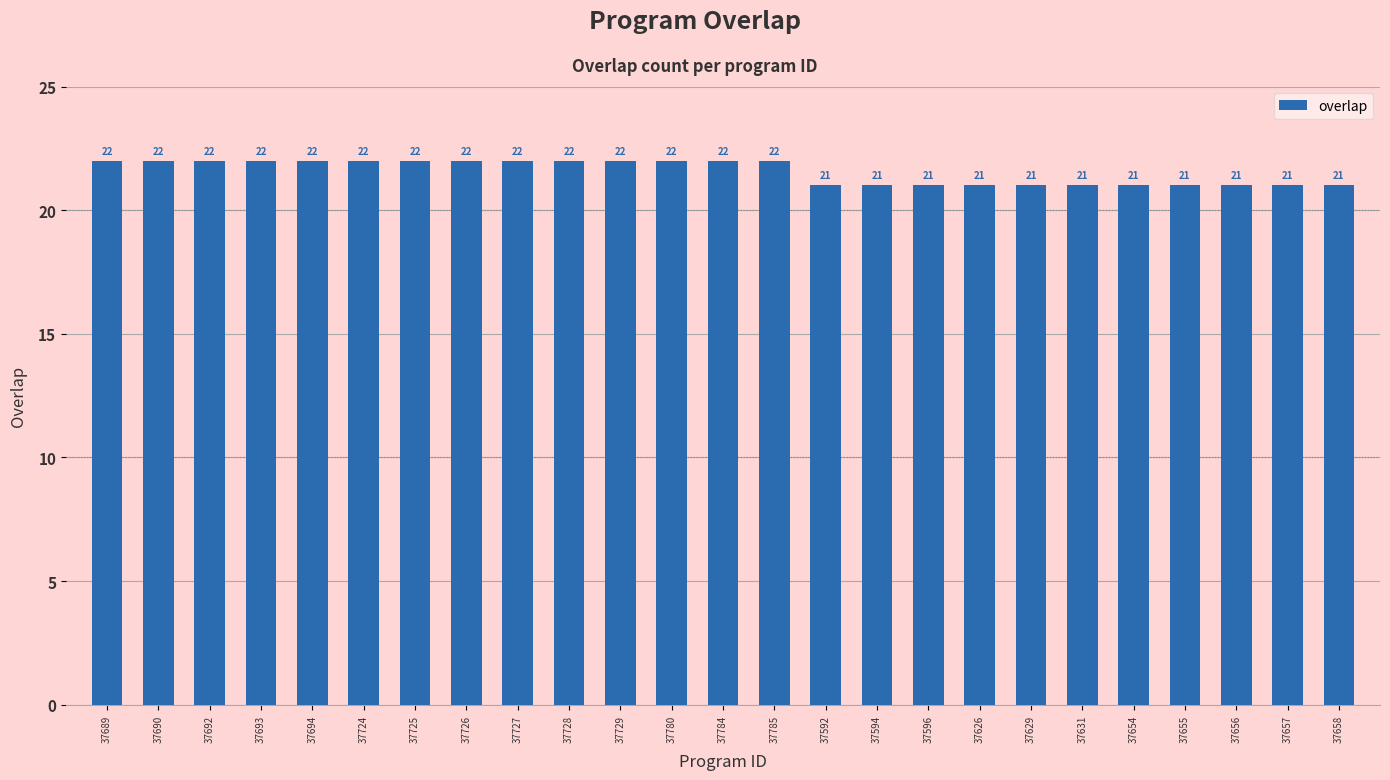

What is the greatest value displayed?

22